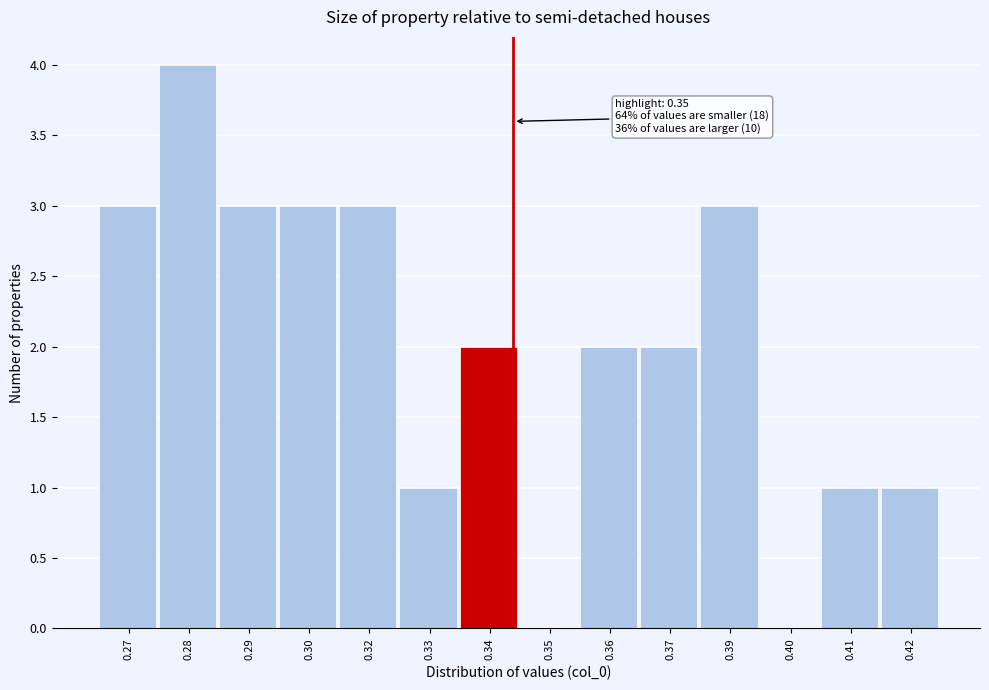

Reading left to right, extract all data points from this chart.

0.27=3	0.28=4	0.29=3	0.30=3	0.32=3	0.33=1	0.34=2	0.35=0	0.36=2	0.37=2	0.39=3	0.40=0	0.41=1	0.42=1